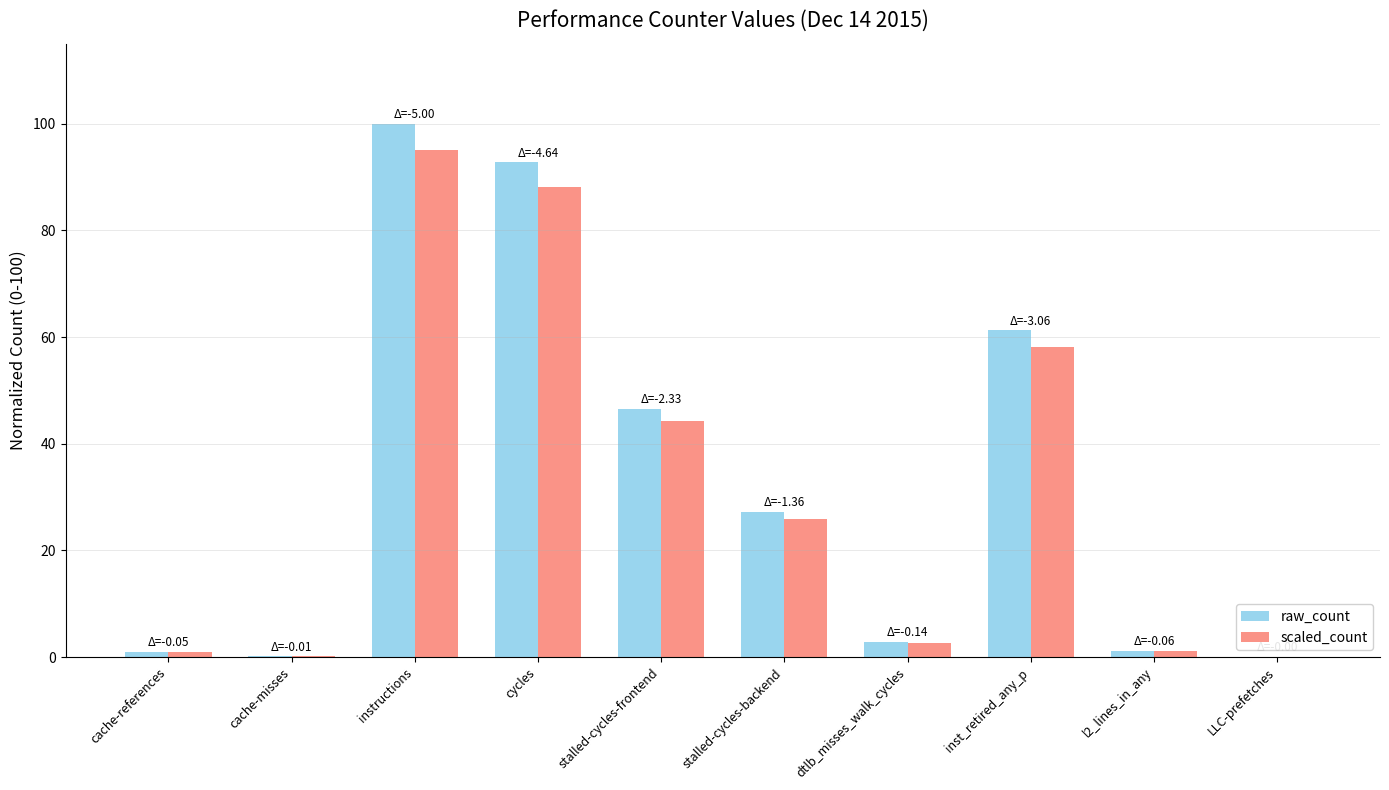

What is the sum of the raw_count values at LLC-prefetches and stalled-cycles-frontend?

46.7